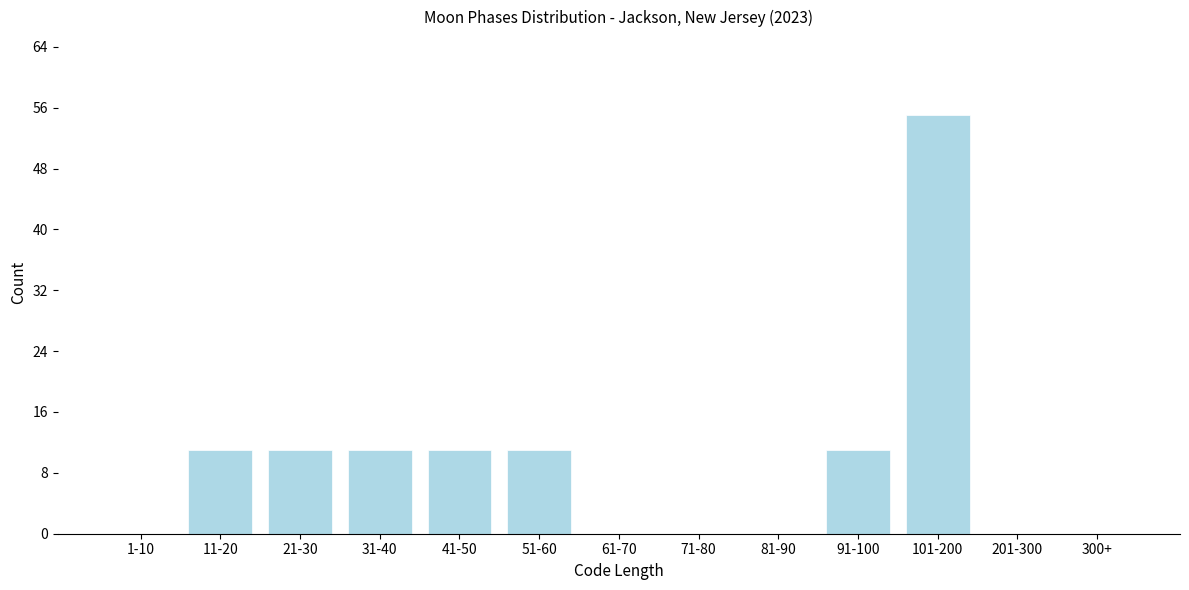

Reading left to right, transcribe all the data shown in this chart.

1-10=0	11-20=11	21-30=11	31-40=11	41-50=11	51-60=11	61-70=0	71-80=0	81-90=0	91-100=11	101-200=55	201-300=0	300+=0